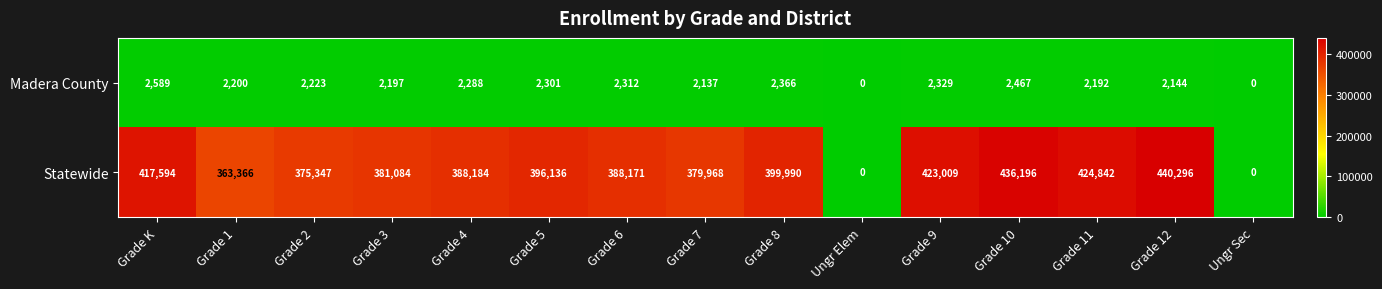

What is the difference between the Statewide values at Grade 5 and Grade 2?

20789